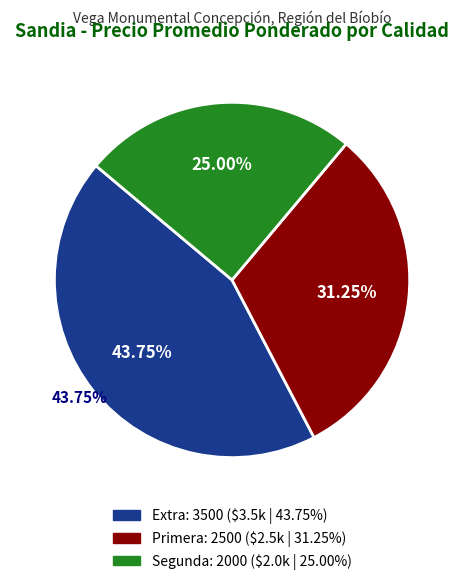

Is there a majority slice in this chart?

No